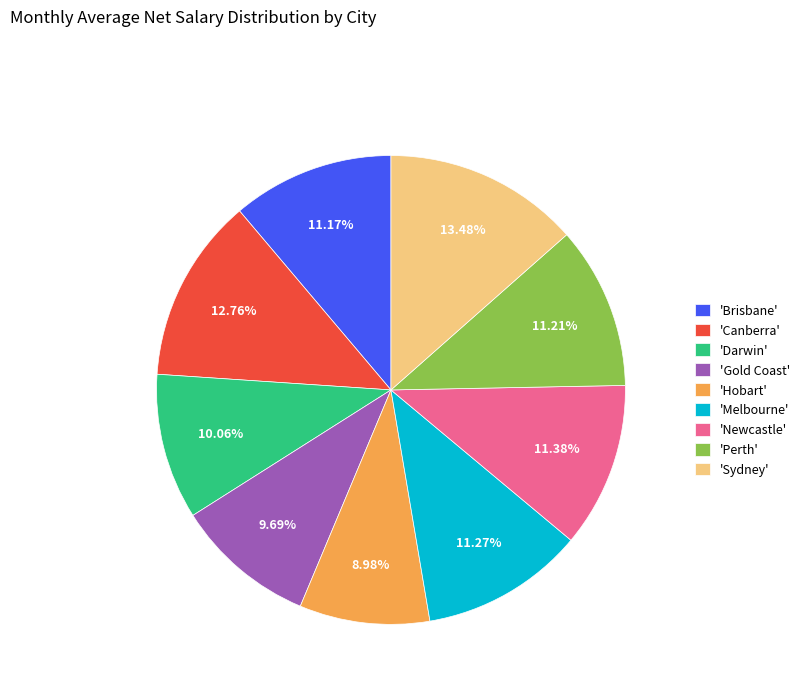

Approximately how many times larger is the value at 'Hobart' compared to 'Sydney'?

0.7